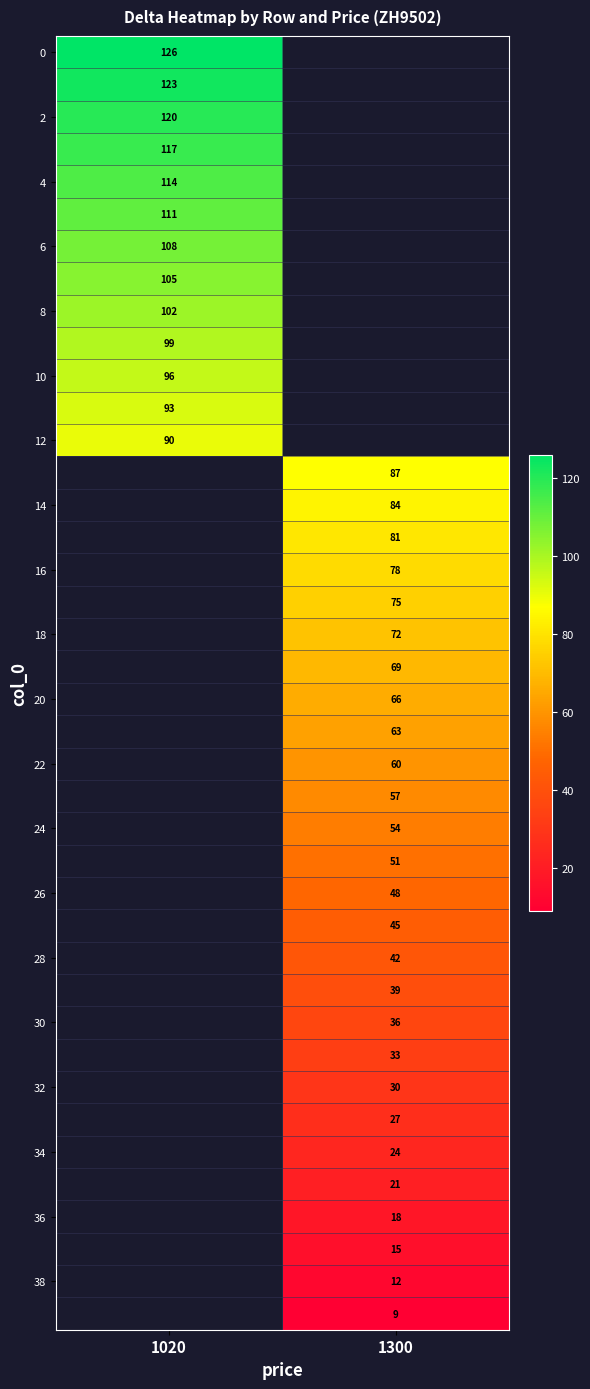

Which has a higher value, 1300 or 1020?

1020